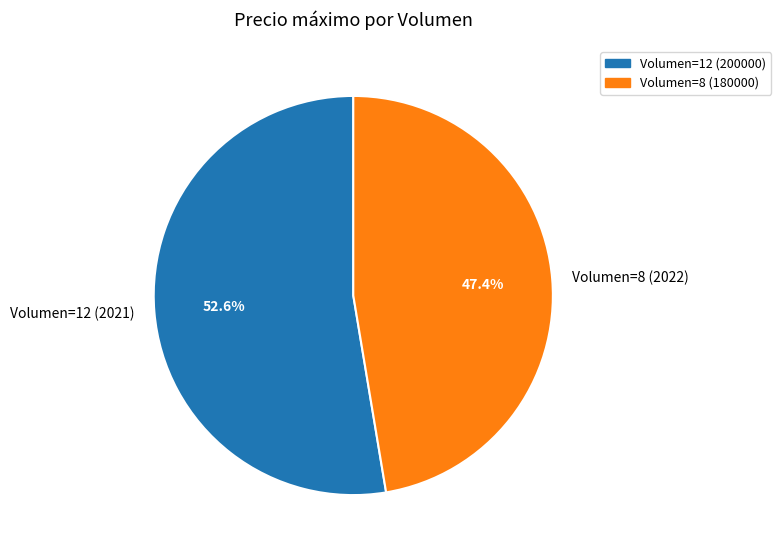

Between Volumen=12 (2021) and Volumen=8 (2022), which is larger?

Volumen=12 (2021)